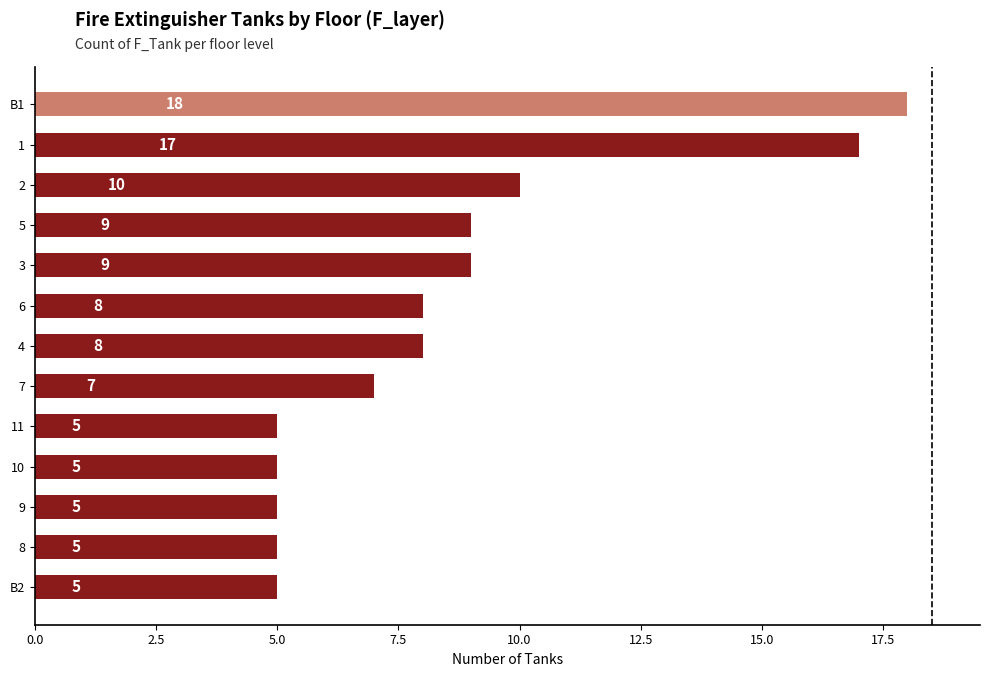

What is the sum of all values?

111